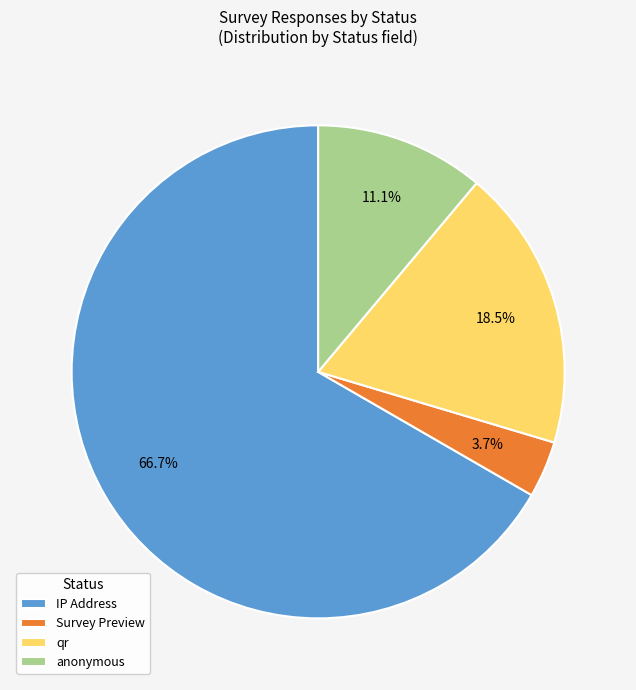

What percentage is the Survey Preview slice, to the nearest percent?

4%